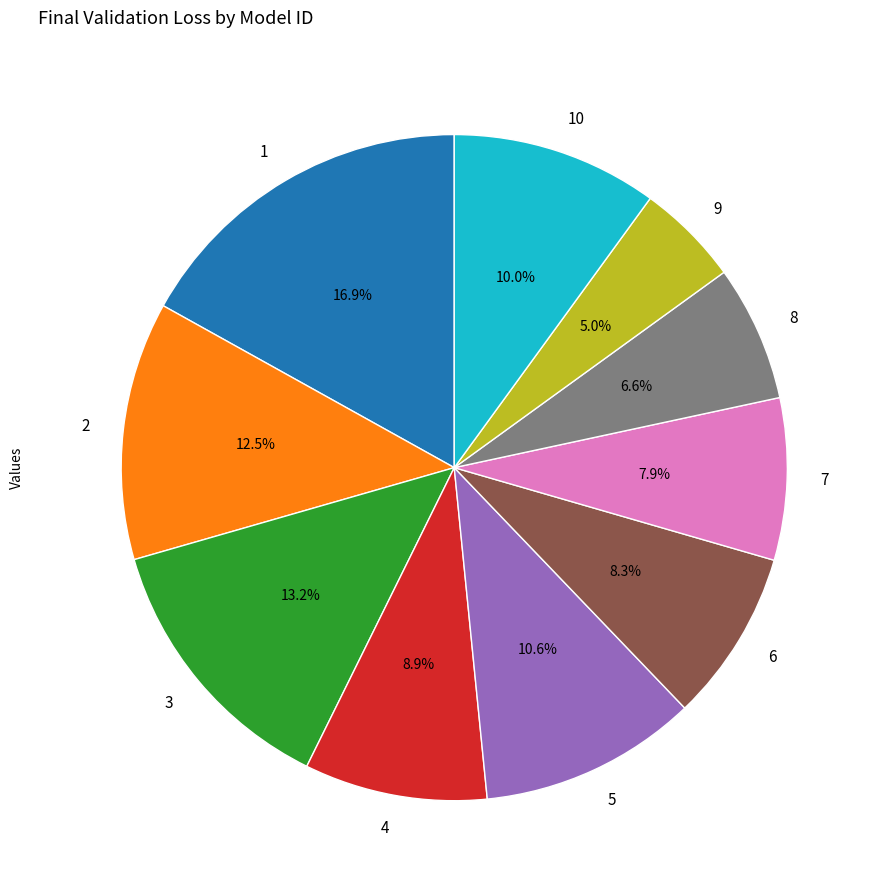

The 4 slice represents 1% of the pie. True or false?

False